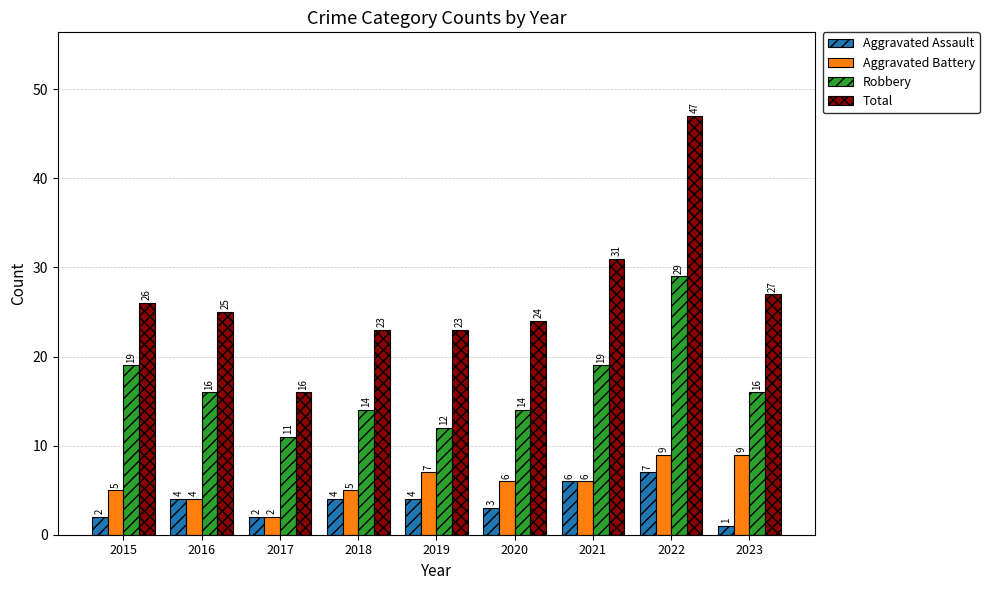

What is the difference between the highest and lowest values at 2019?

19